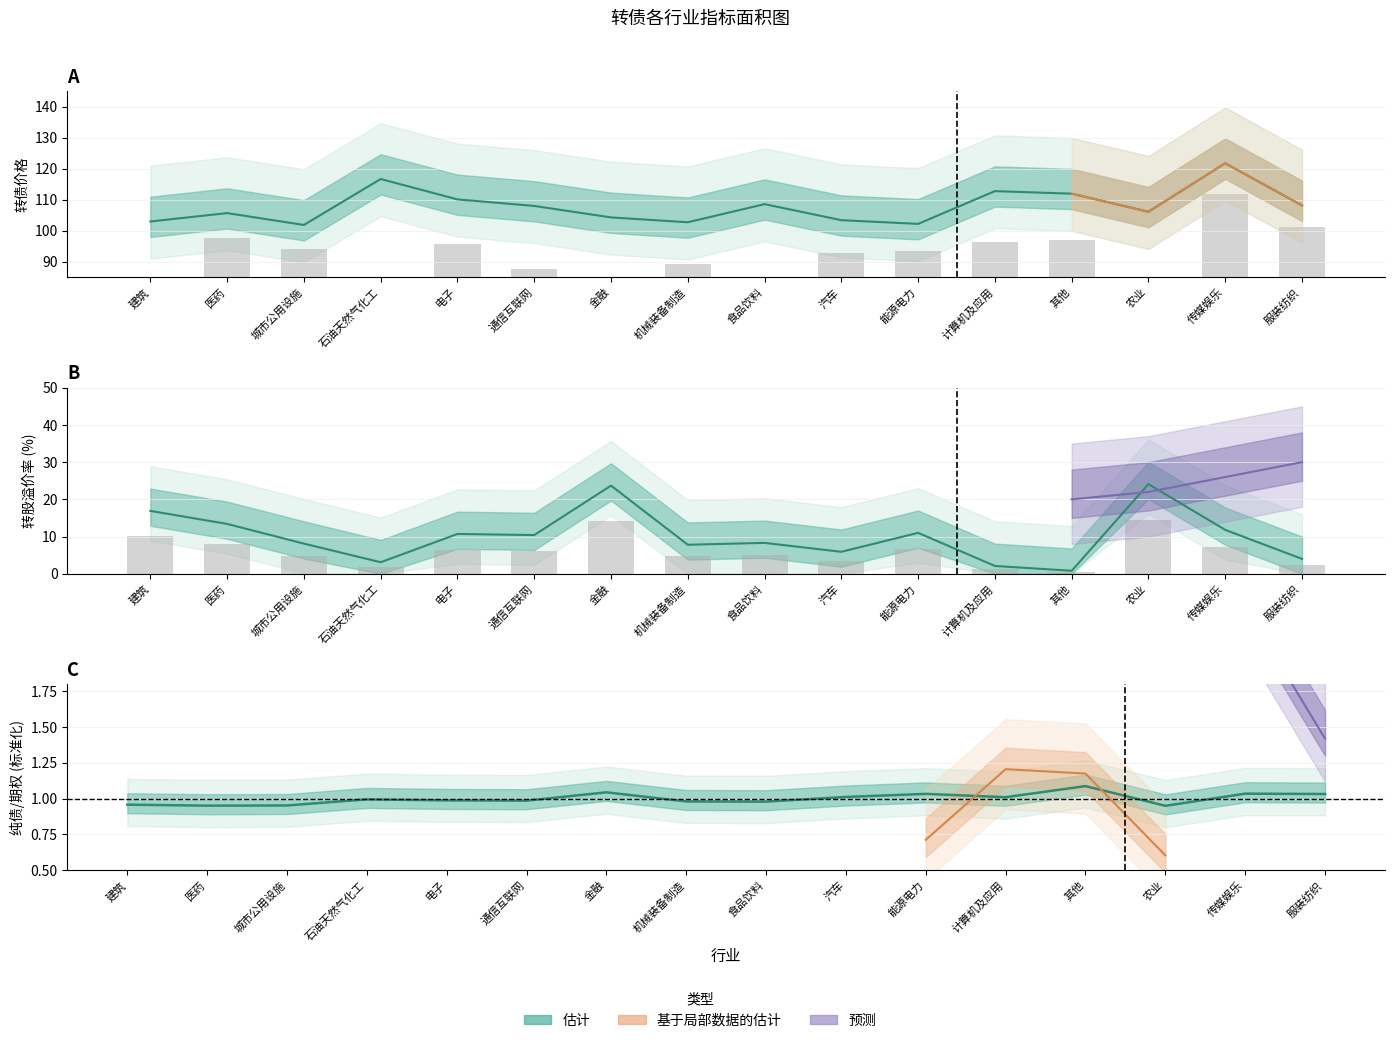

Rank the categories by 转债价格 value from lowest to highest.

城市公用设施, 能源电力, 机械装备制造, 建筑, 汽车, 金融, 医药, 农业, 通信互联网, 服装纺织, 食品饮料, 电子, 其他, 计算机及应用, 石油天然气化工, 传媒娱乐